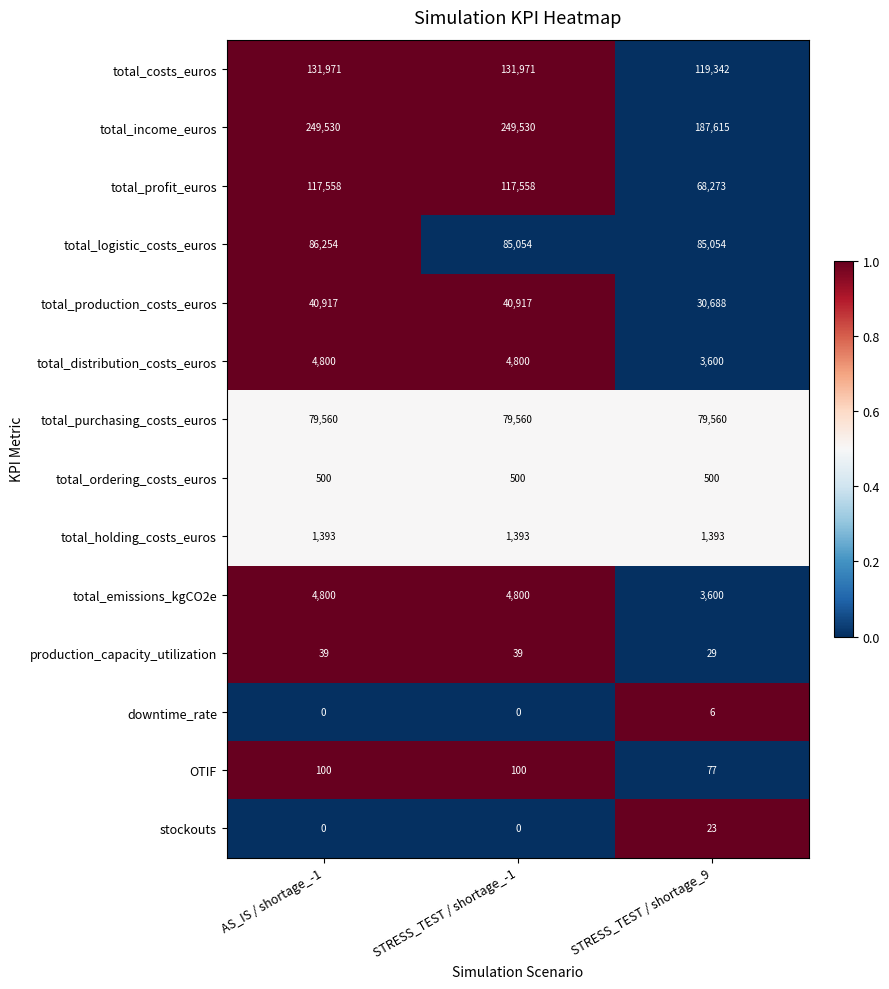

Which category has the lowest value in the OTIF series?

STRESS_TEST / shortage_9